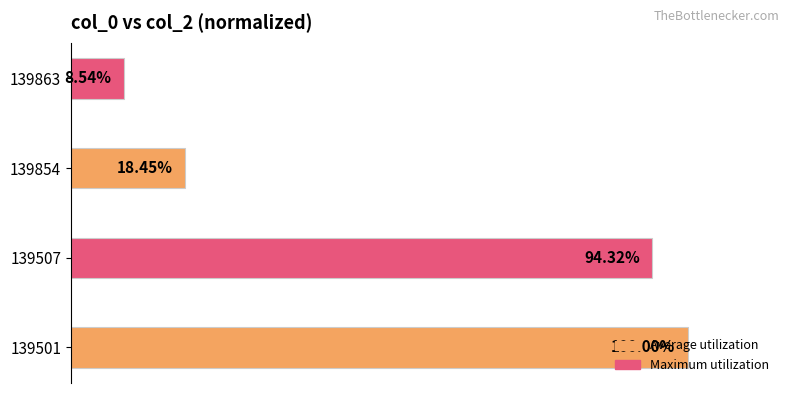

List the labels in order of value, smallest first.

139863, 139854, 139507, 139501